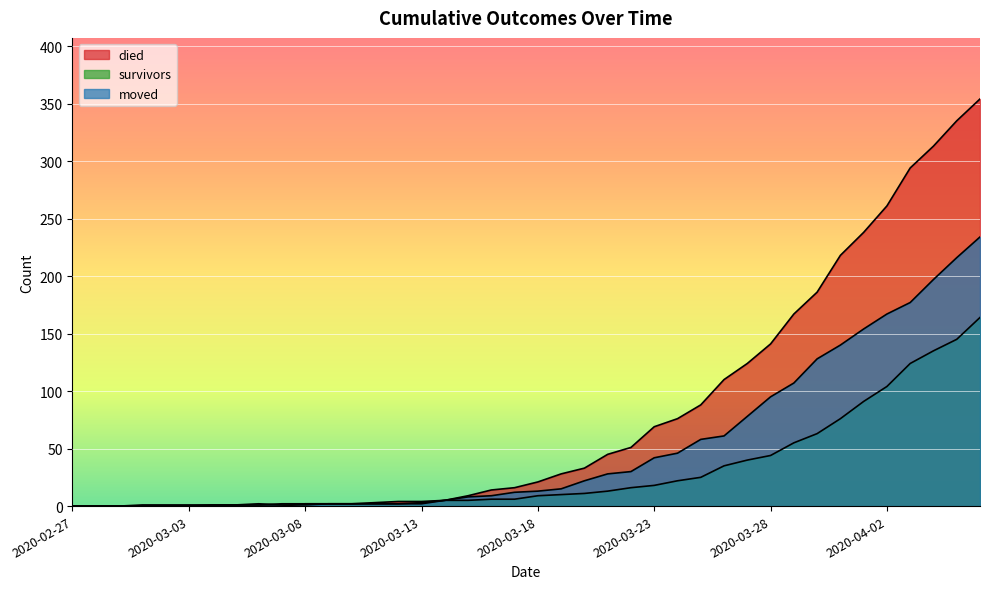

What is the label of the 33rd point from the left?

2020-03-30